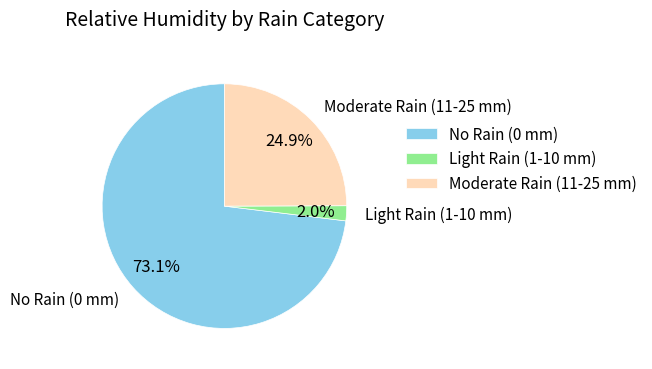

Does No Rain (0 mm) represent more than half of the total?

Yes